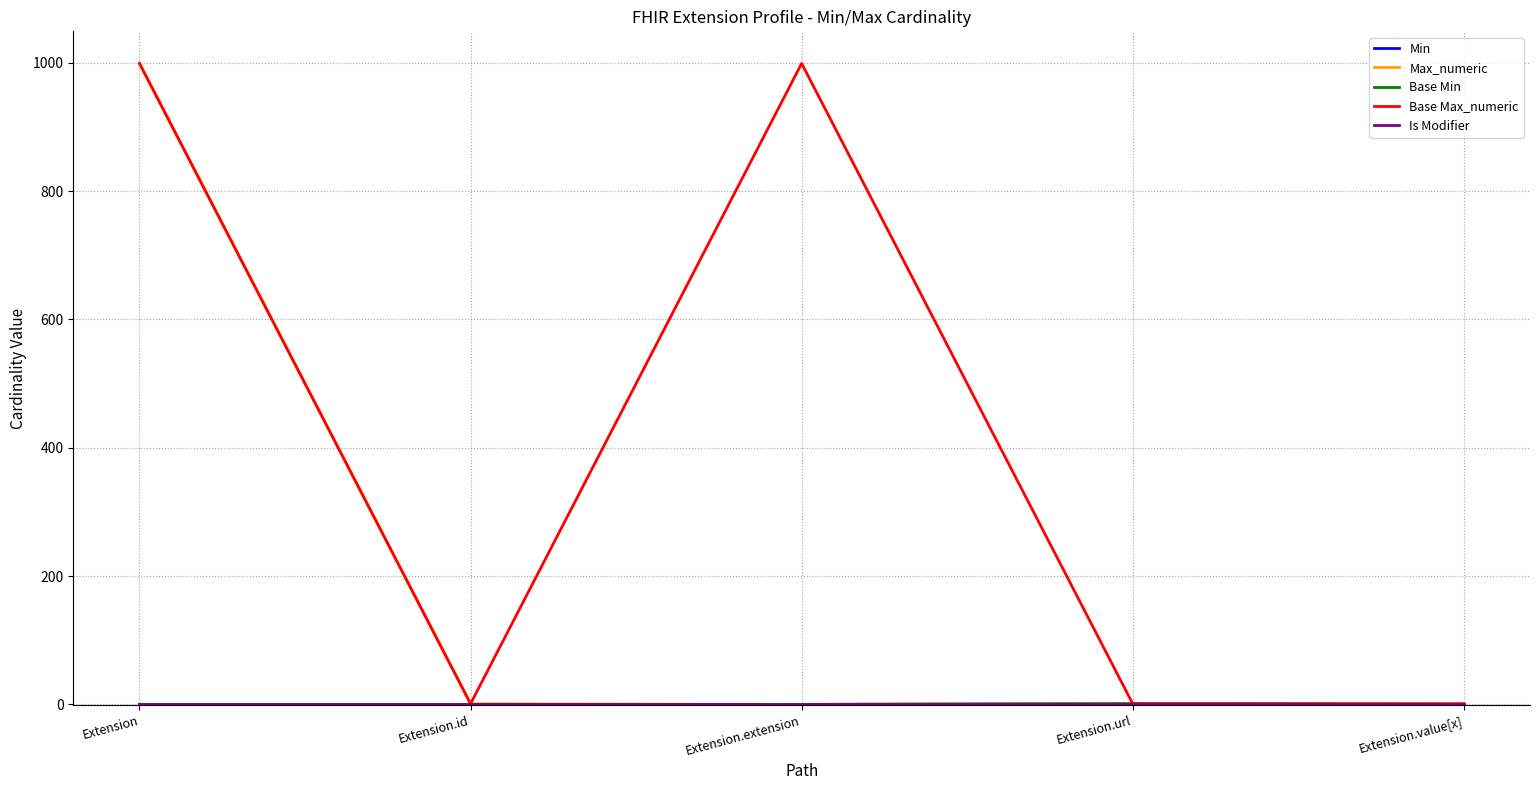

Reading left to right, extract all data points from this chart.

Min: 0	0	0	1	0
Max_numeric: 999	1	0	1	1
Base Min: 0	0	0	1	0
Base Max_numeric: 999	1	999	1	1
Is Modifier: 0	0	0	0	0